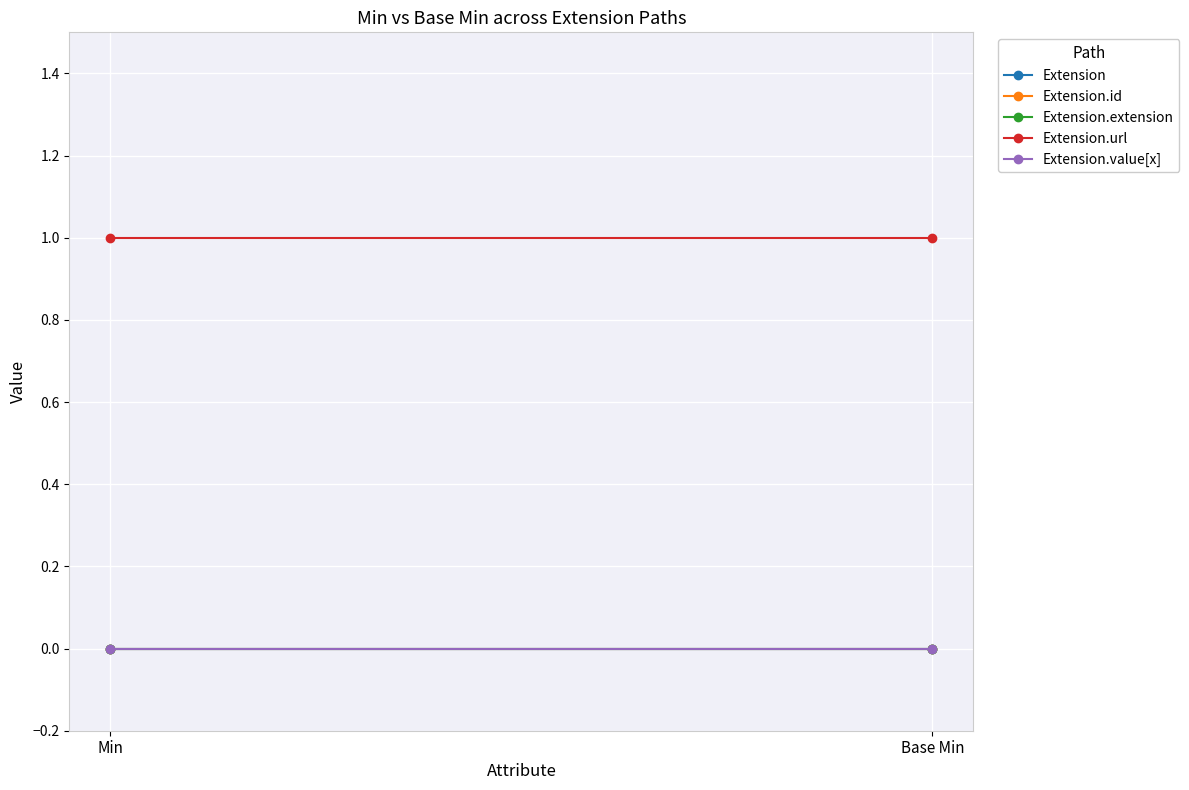

Rank the categories by Extension value from lowest to highest.

Min, Base Min